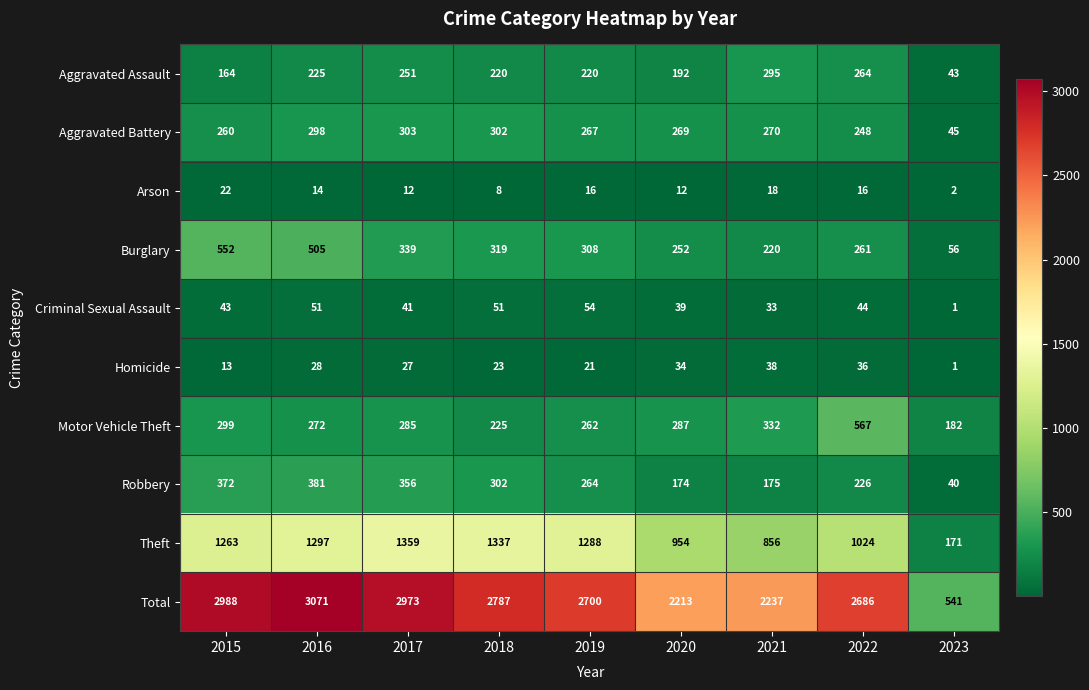

Which category has the lowest value across all series?

2023